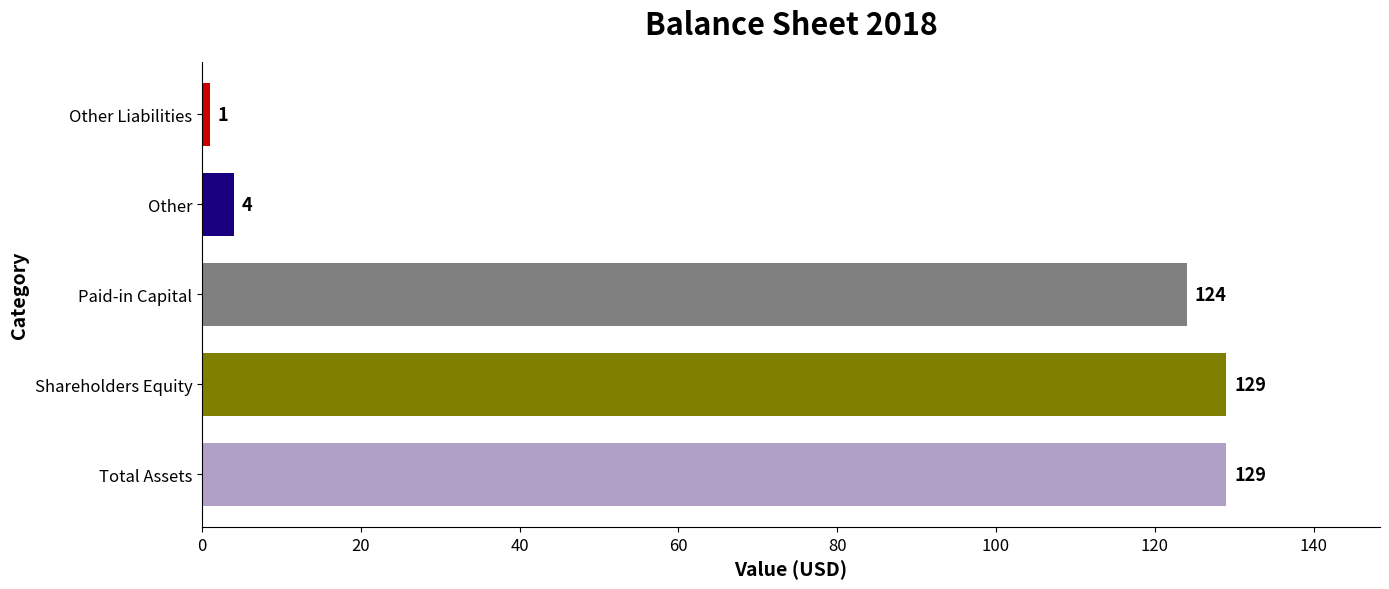

At which label is the value closest to 65?

Paid-in Capital